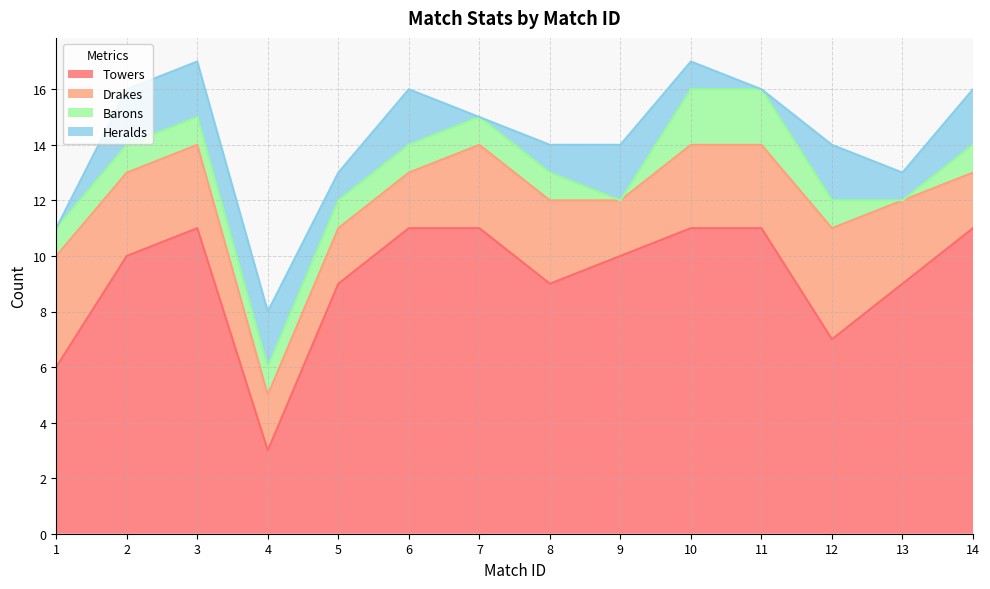

Is it true that Heralds equals 2 at 6?

True